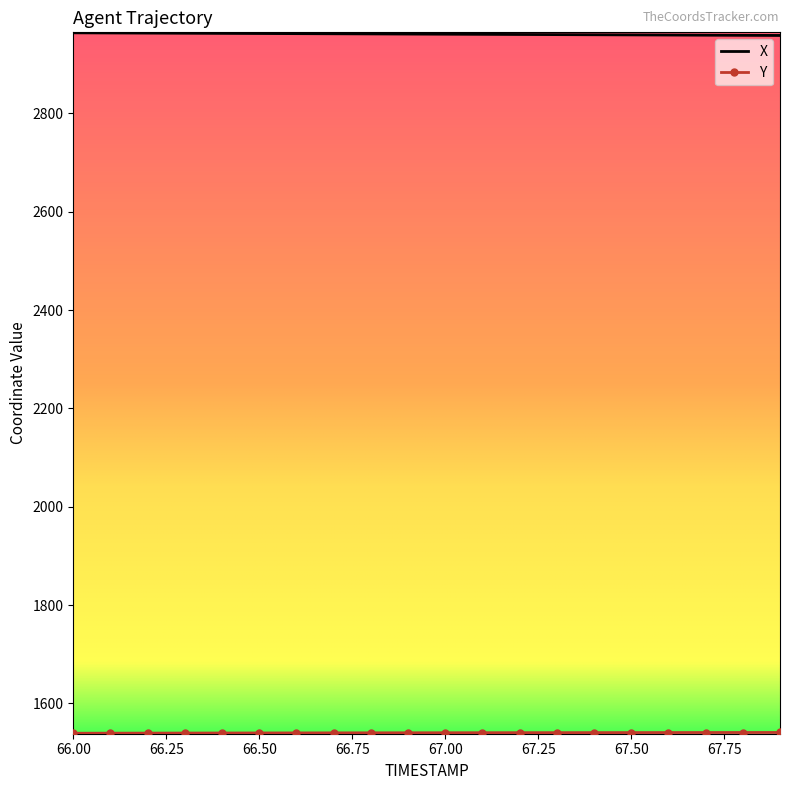

What is the greatest value displayed?

2963.8